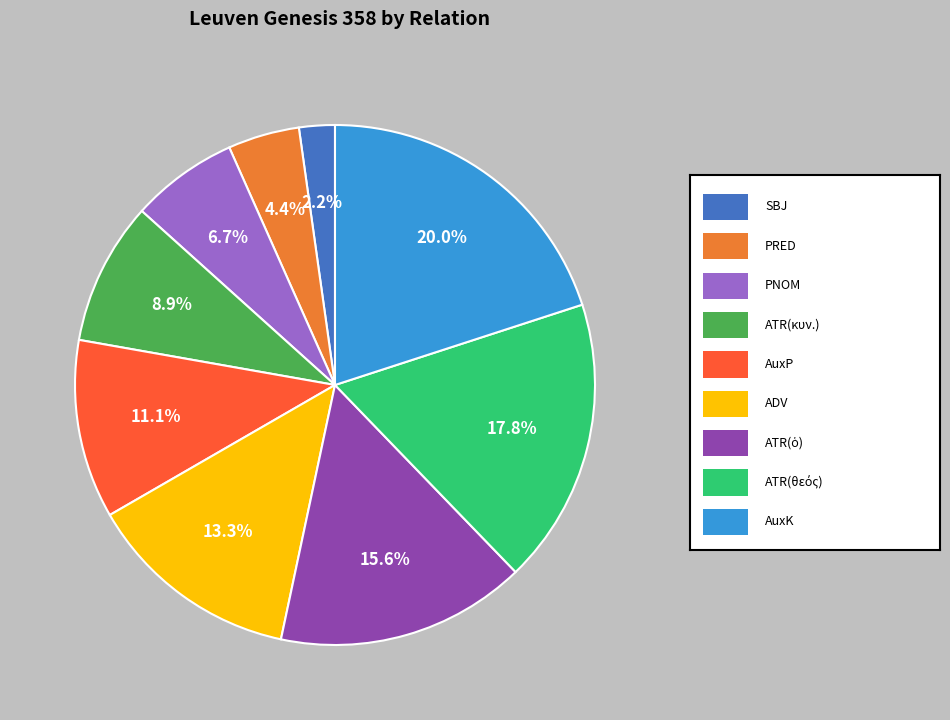

Is there a majority slice in this chart?

No